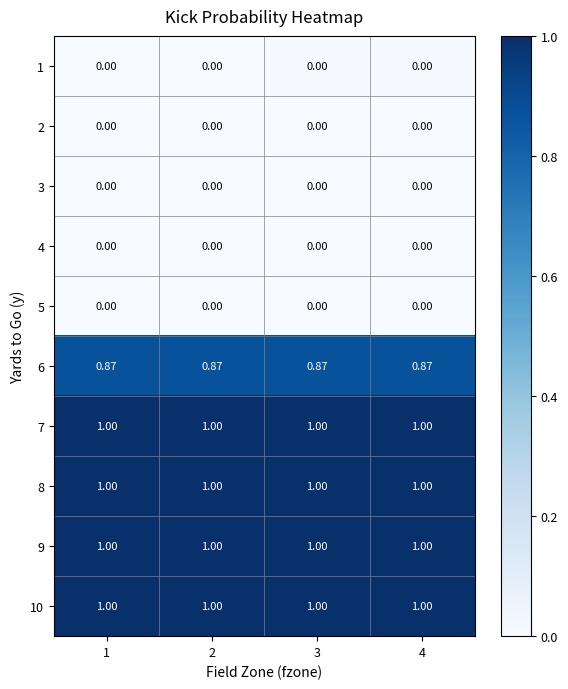

What is the greatest value displayed?

1.0